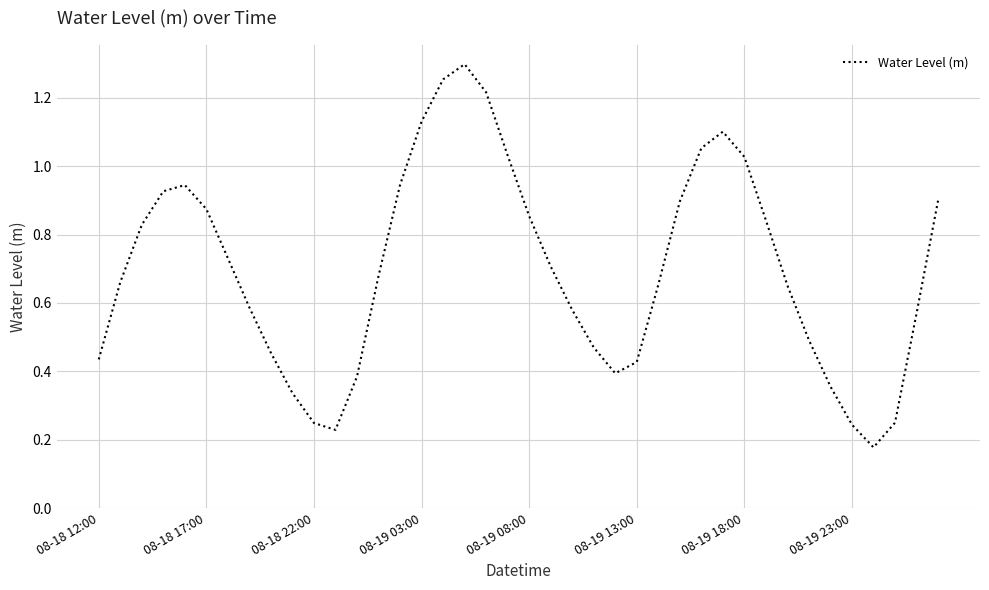

Is it true that the value at 08-19 13:00 is 0.1?

False